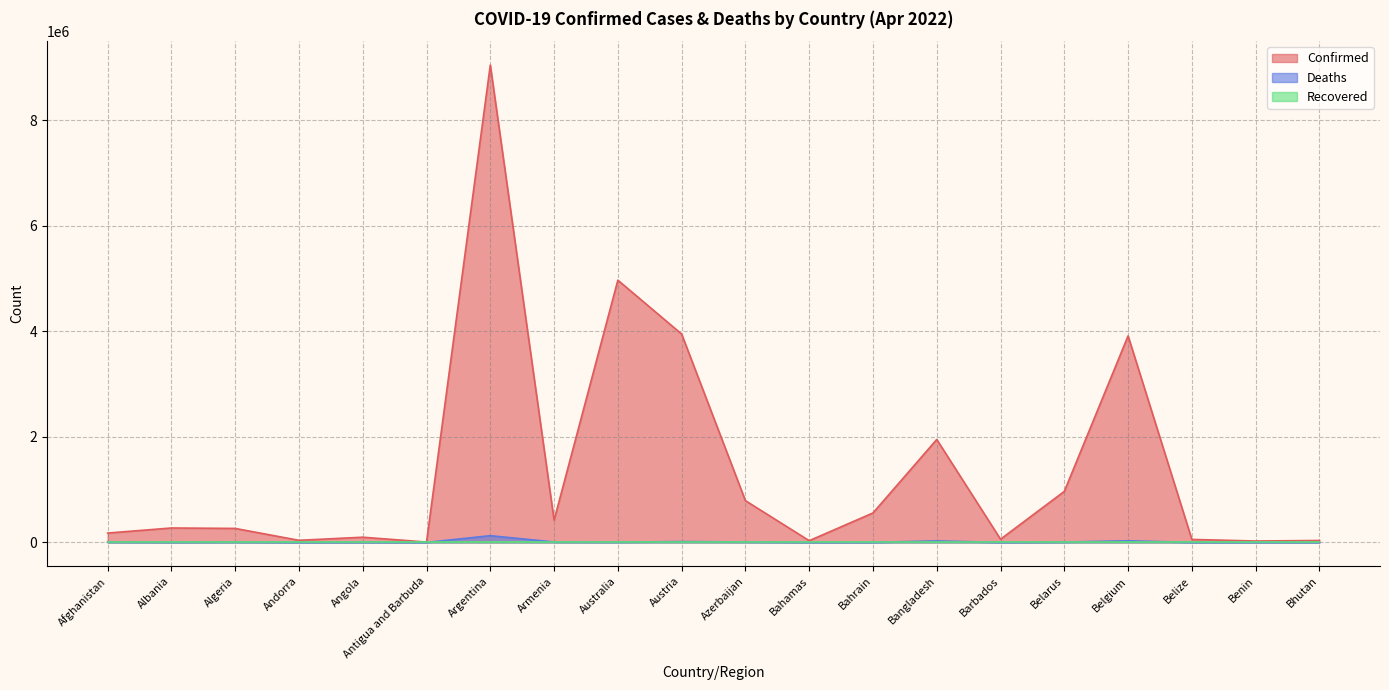

What is the value of the Deaths point at the 9th from the left?

6526